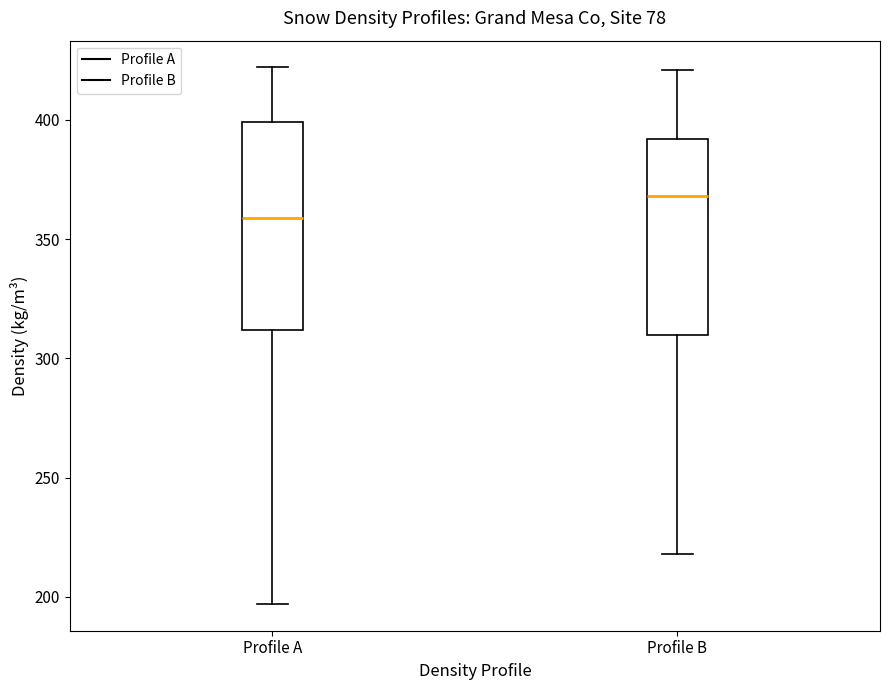

Which box is the tallest, from its lower edge to its upper edge?

Profile A